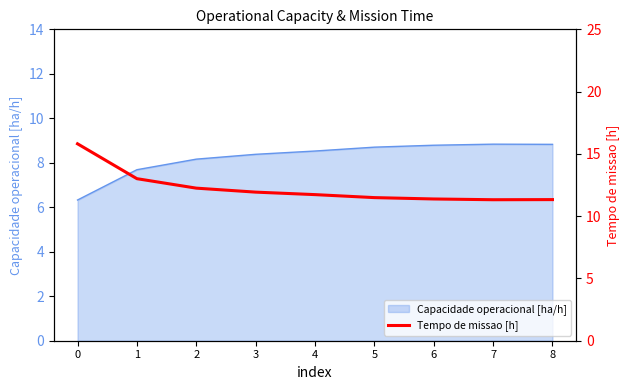

Reading left to right, what are all the values shown in this chart?

0=15.8	1=13.0	2=12.2	3=11.9	4=11.7	5=11.5	6=11.4	7=11.3	8=11.3